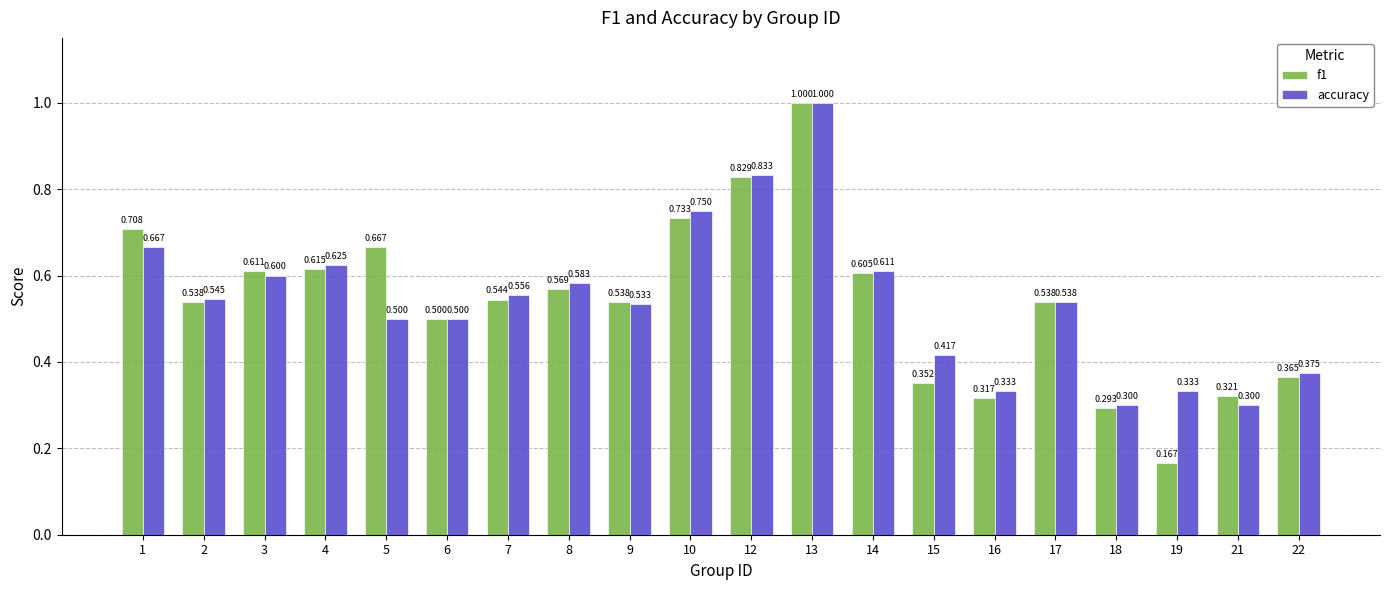

Which series has the largest total across all categories?

accuracy